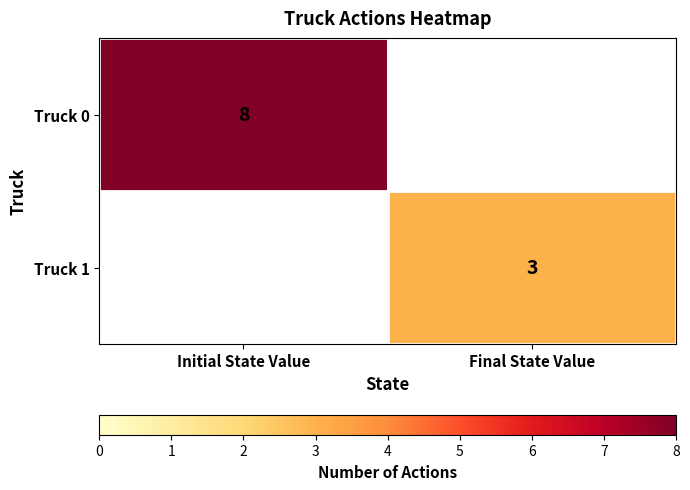

Is it true that Truck 0 equals 10 at Initial State Value?

False